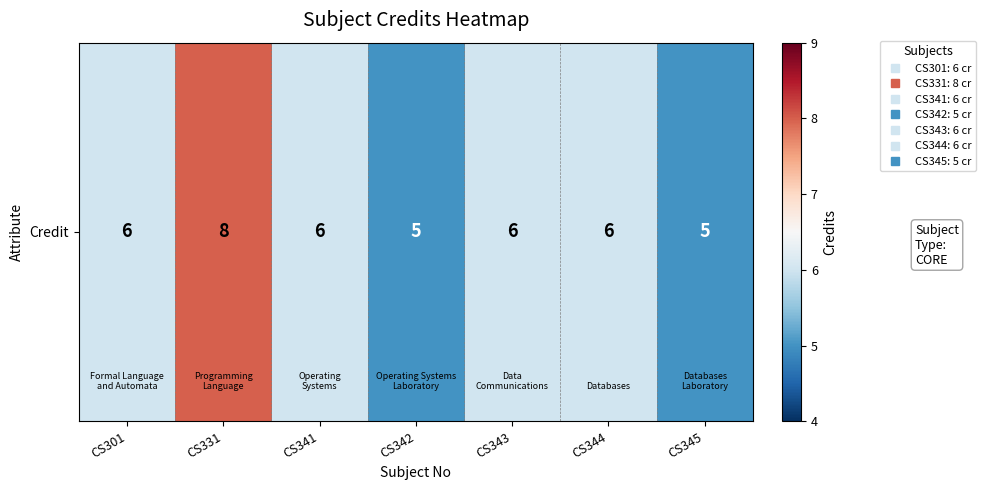

Reading left to right, transcribe all the data shown in this chart.

6	8	6	5	6	6	5